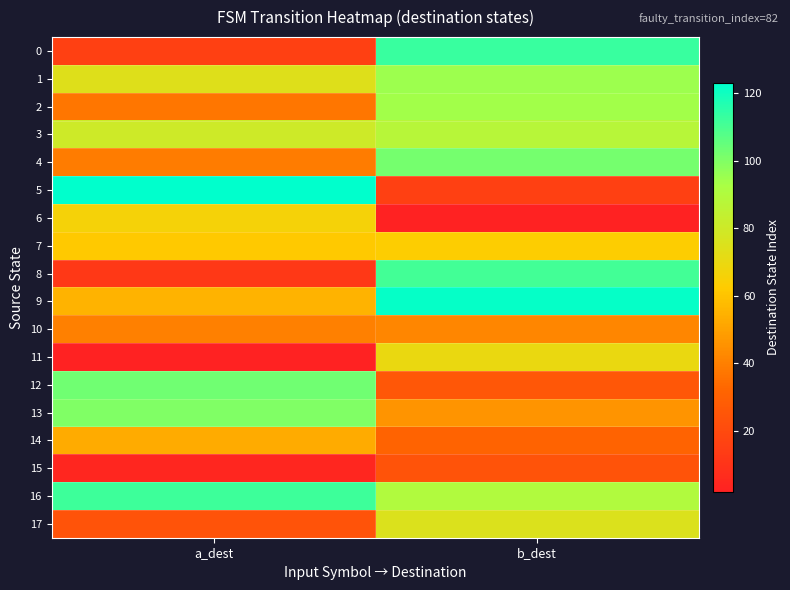

Which series has the widest spread of values?

5